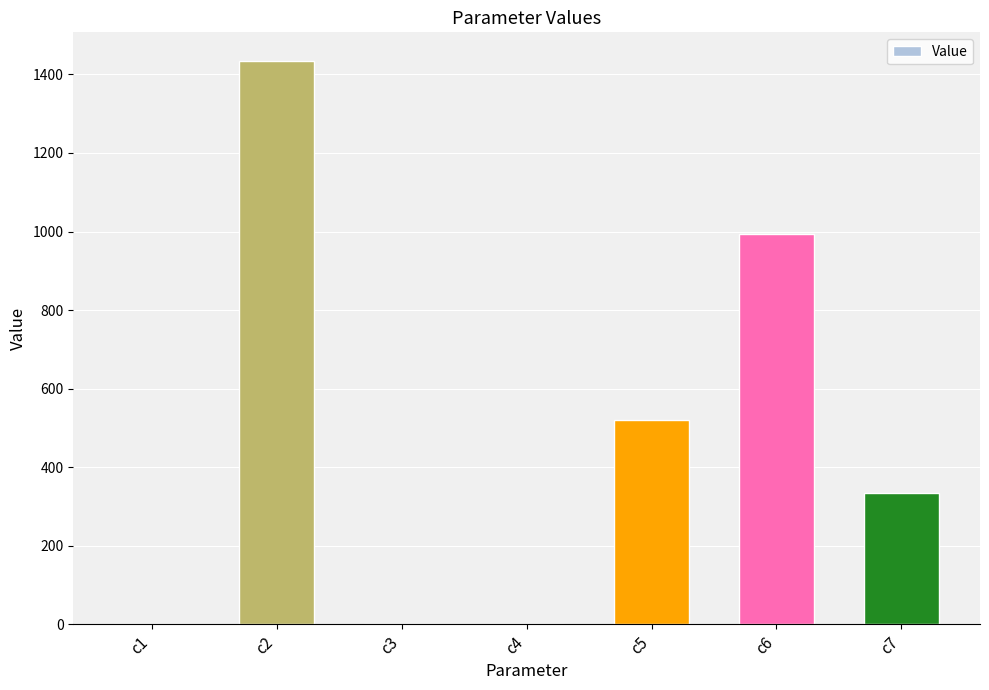

What is the change in value from c3 to c4?

+0.5